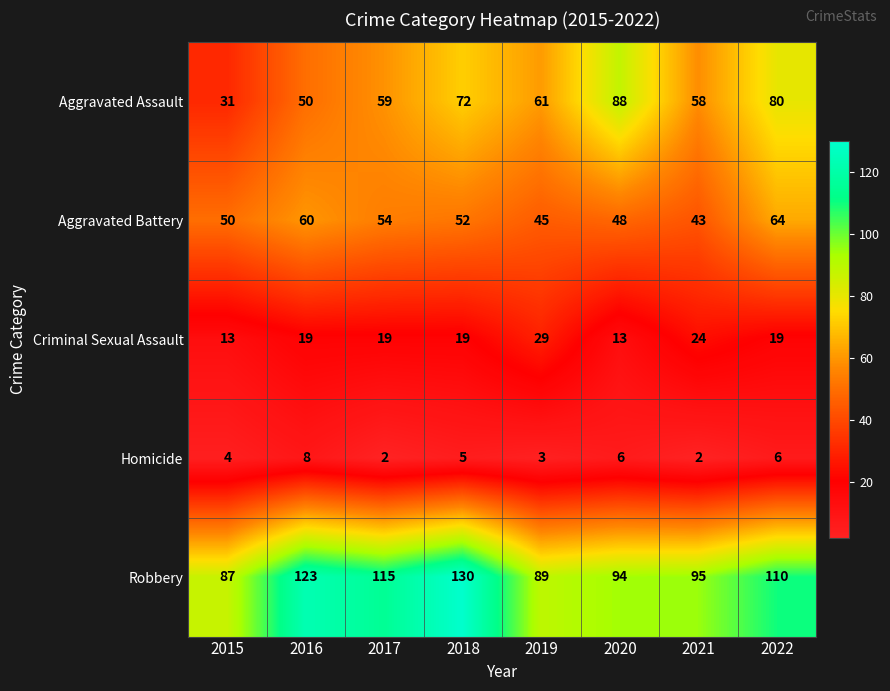

What is the difference between the highest and lowest values at 2018?

125